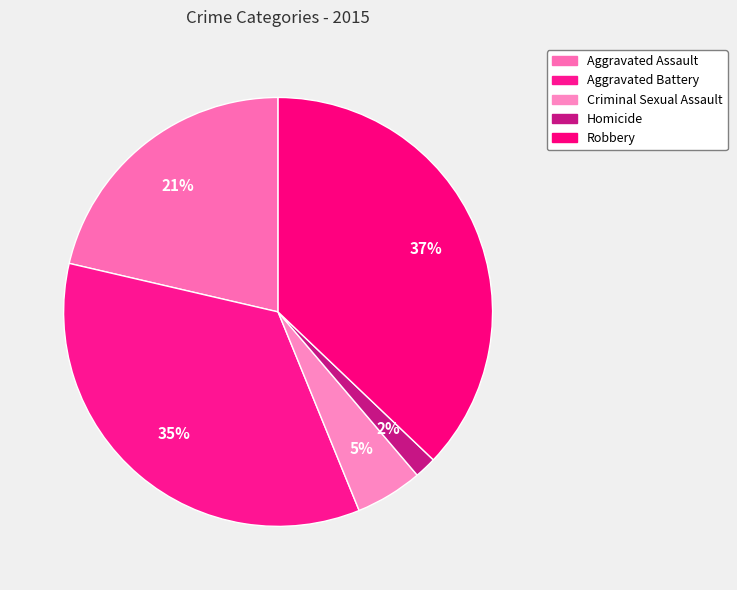

Is there a majority slice in this chart?

No